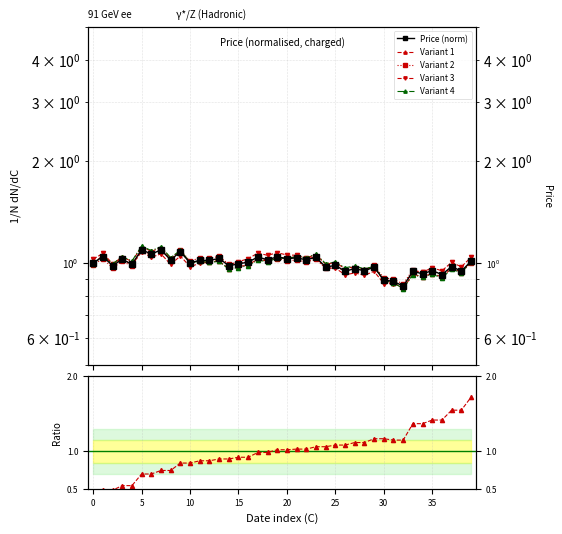

At how many categories does at least one series exceed 0?

40